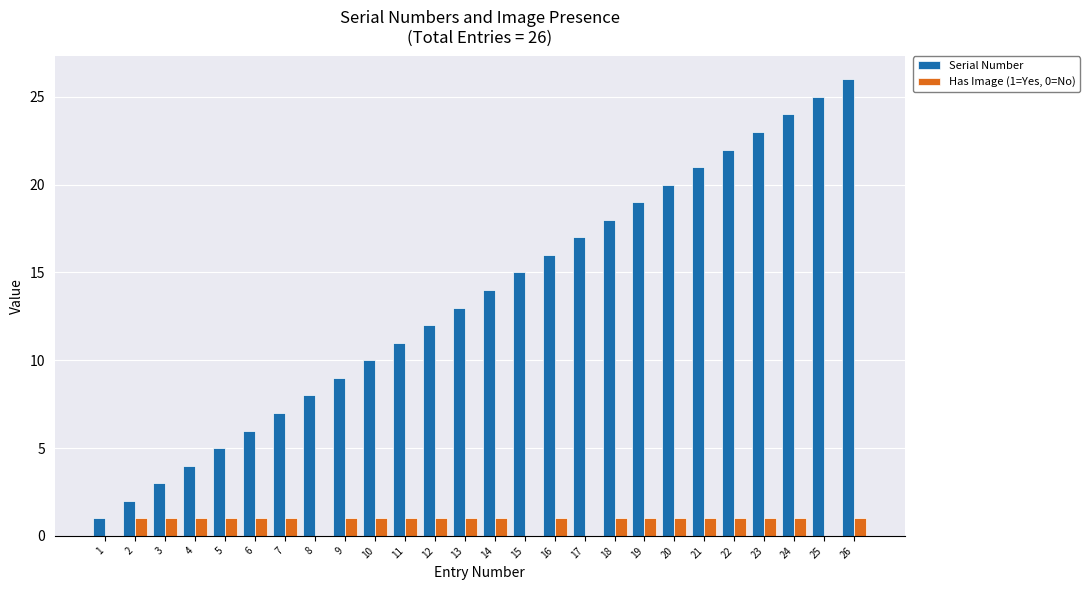

The value of Serial Number at 2 is 2. True or false?

True